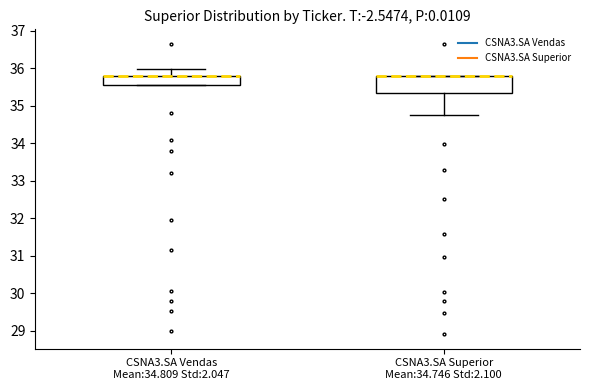

Where does the lower whisker of the box for CSNA3.SA Superior Mean:34.746 Std:2.100 end on the y-axis? The values are not printed on the chart, so give them approximately, as read against the axis.

34.8